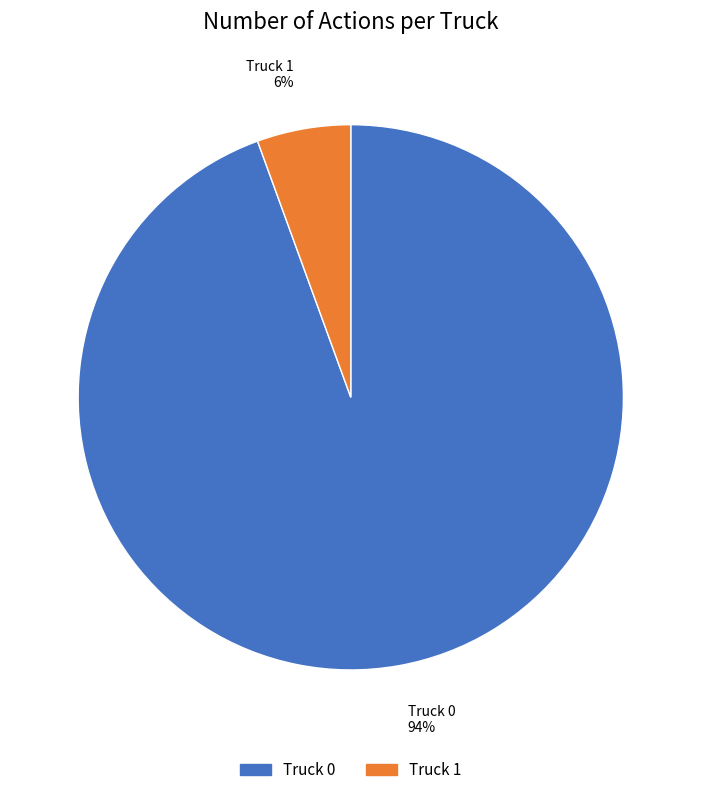

How many segments does this pie chart have?

2